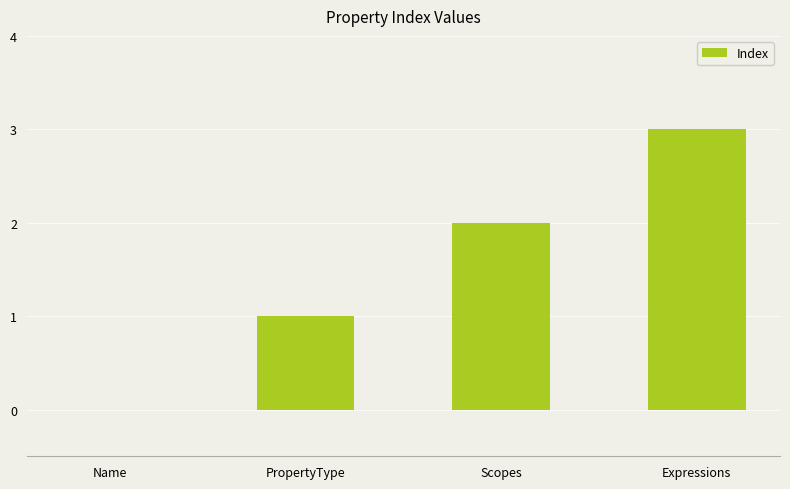

What is the sum of all values?

6